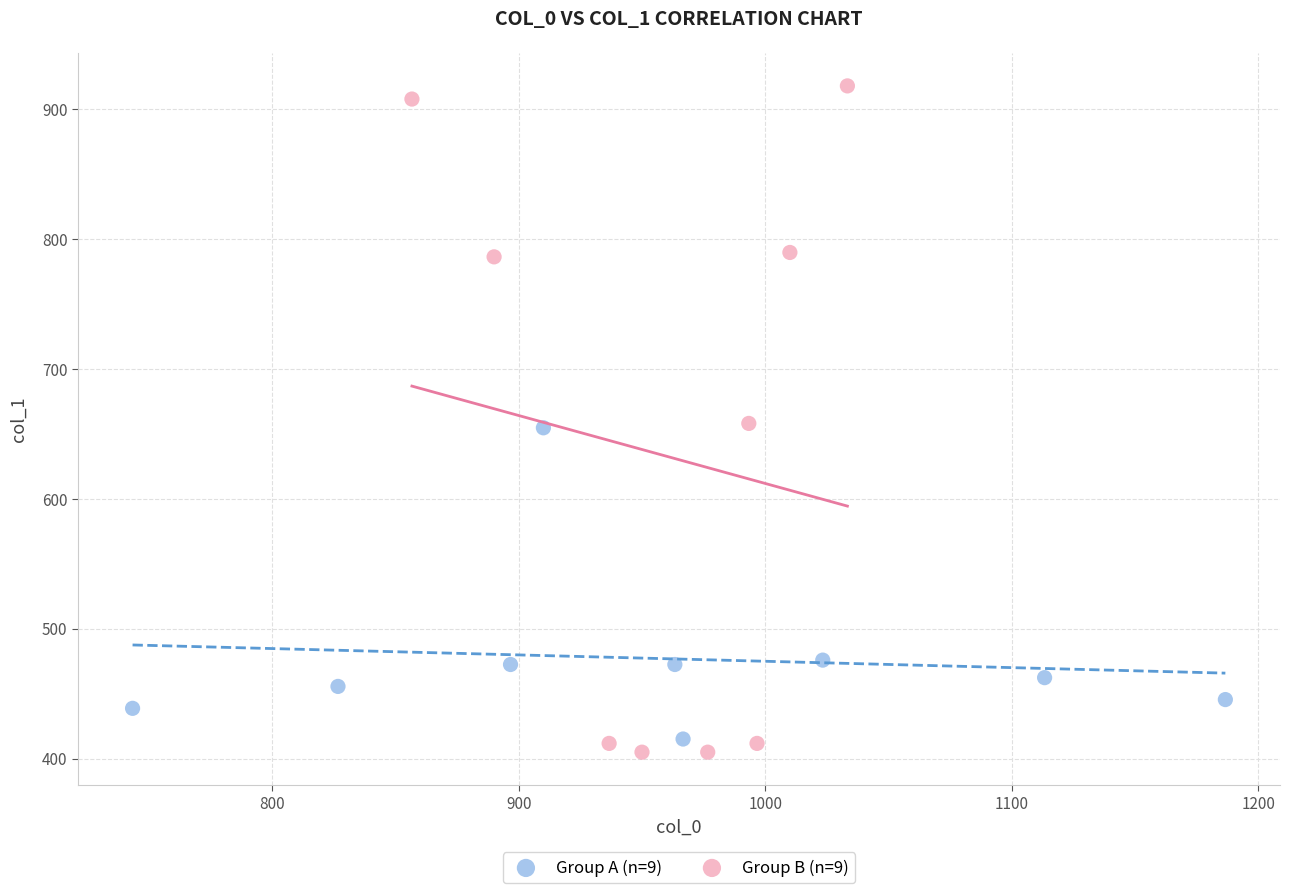

Which series has the largest Y range (max minus min)?

Group B (n=9)